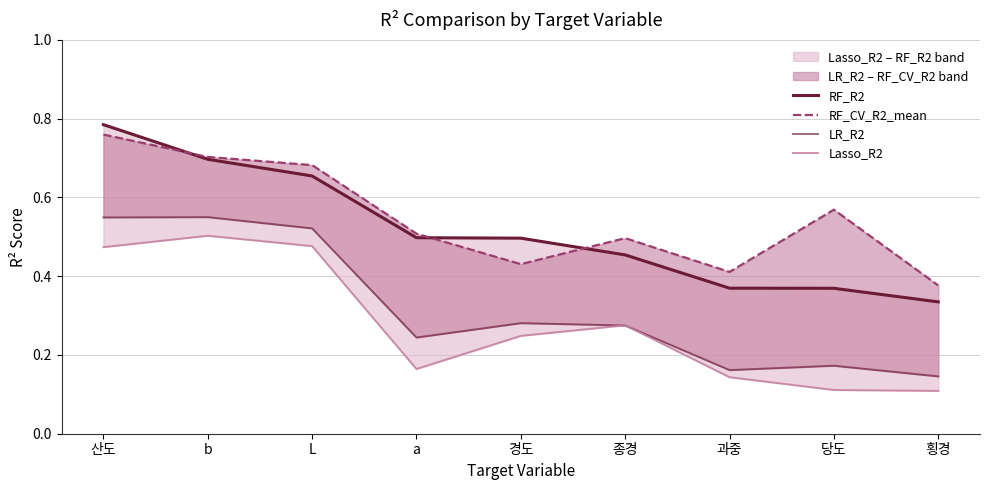

At which category is the sum across all series the highest?

산도